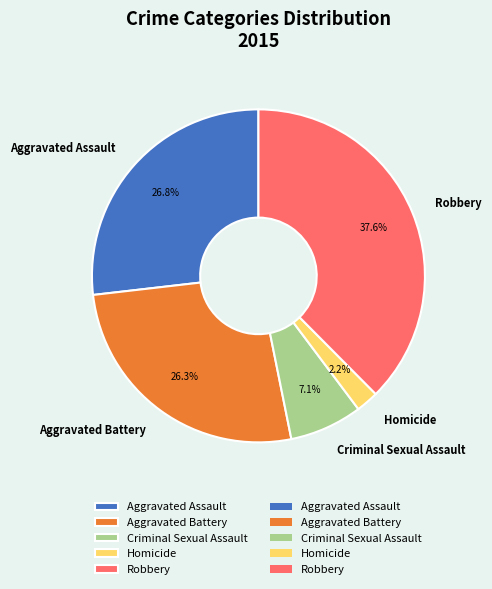

Is it true that Robbery is 38% of the pie?

True